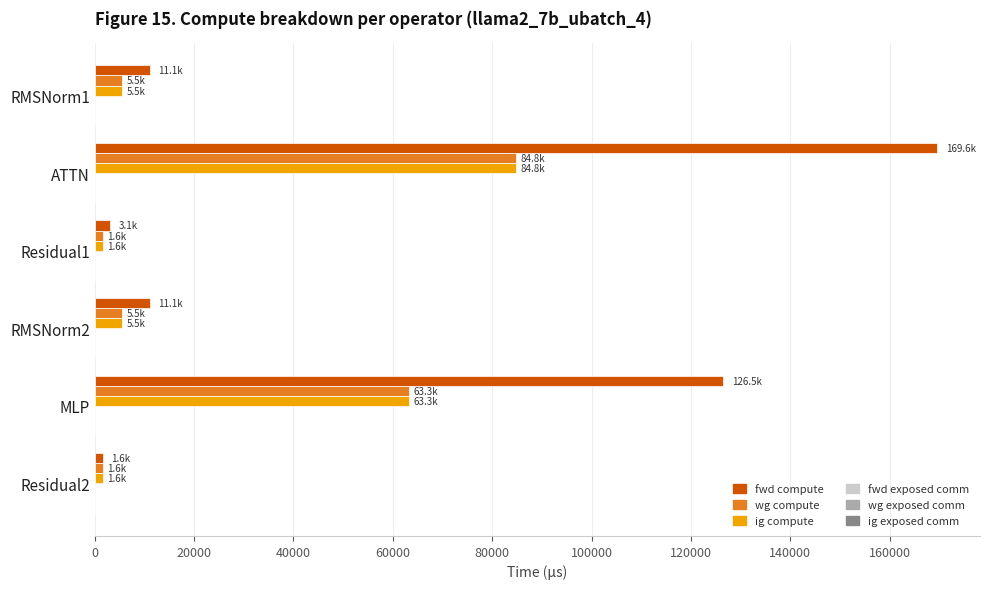

How many data points does each series have?

6